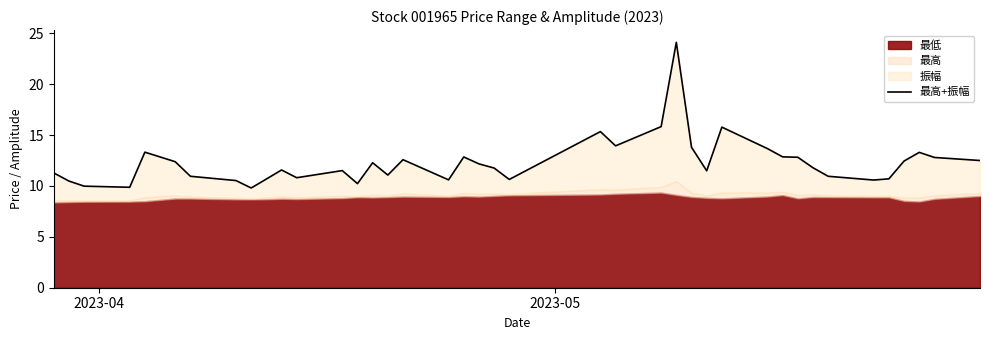

Reading left to right, what are all the values shown in this chart?

11.3	10.5	10.0	9.9	13.3	12.4	10.9	10.5	9.8	10.7	11.6	10.8	11.5	10.2	12.3	11.1	12.6	10.6	12.9	12.2	11.8	10.6	15.3	13.9	15.8	24.1	13.8	11.5	15.8	13.7	12.9	12.8	11.8	10.9	10.6	10.7	12.4	13.3	12.8	12.5